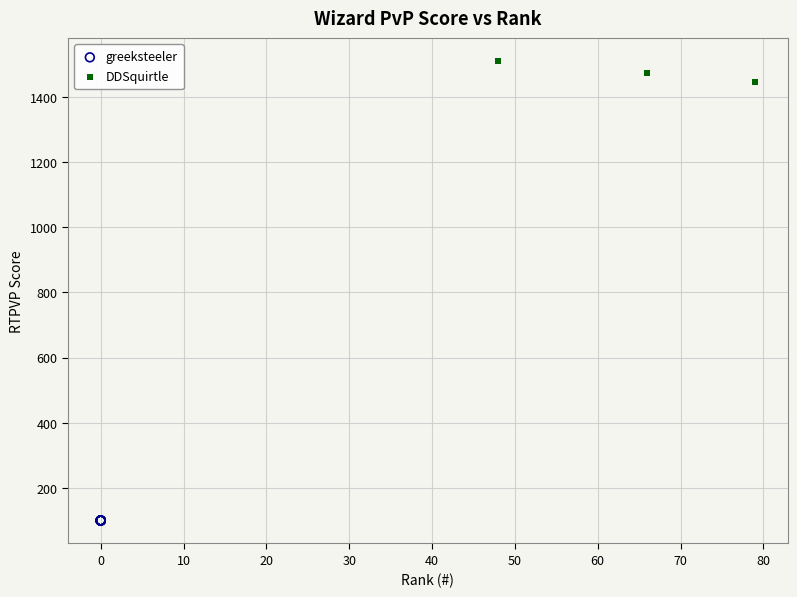

Which series contains the highest Y value?

DDSquirtle